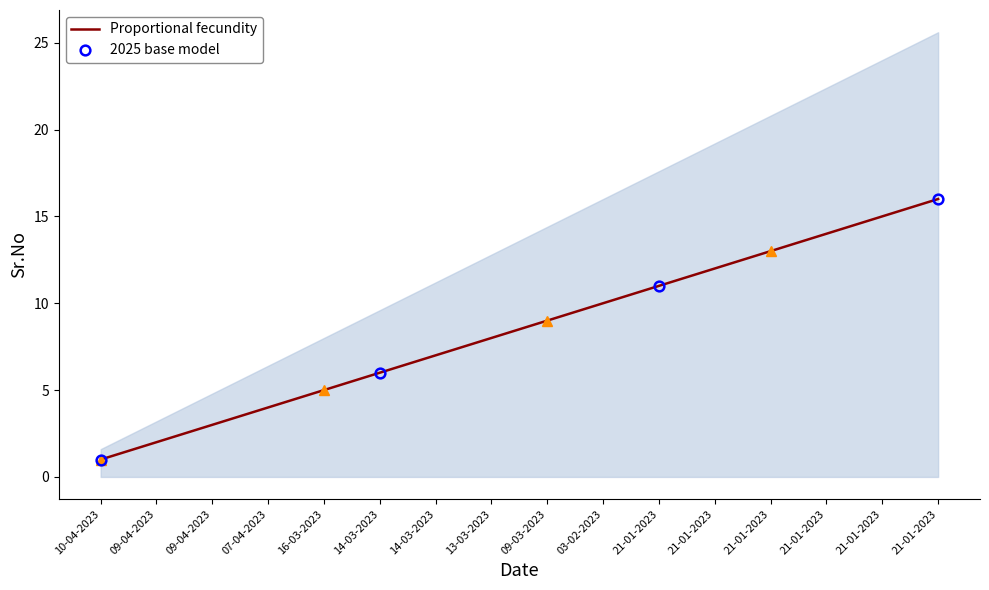

True or false: the data shows 4 at 14-03-2023.

False